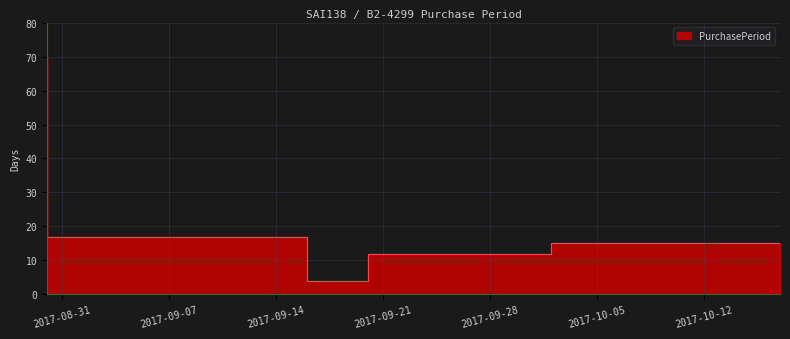

What position from the left is 2017-08-30?

1